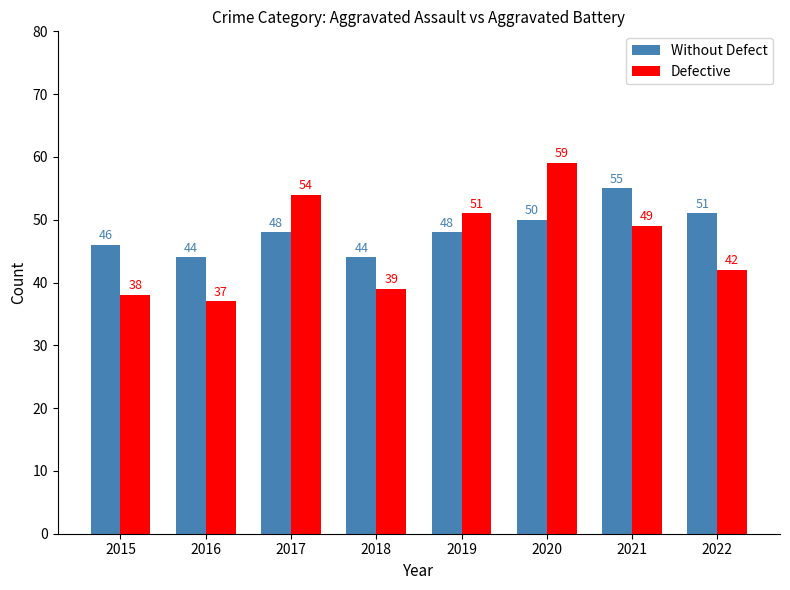

Which series has the widest spread of values?

Defective